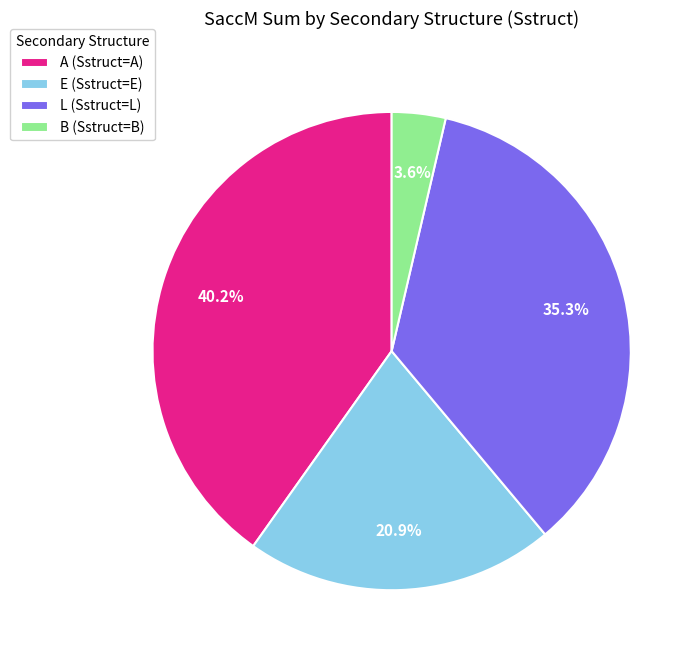

Is there a majority slice in this chart?

No